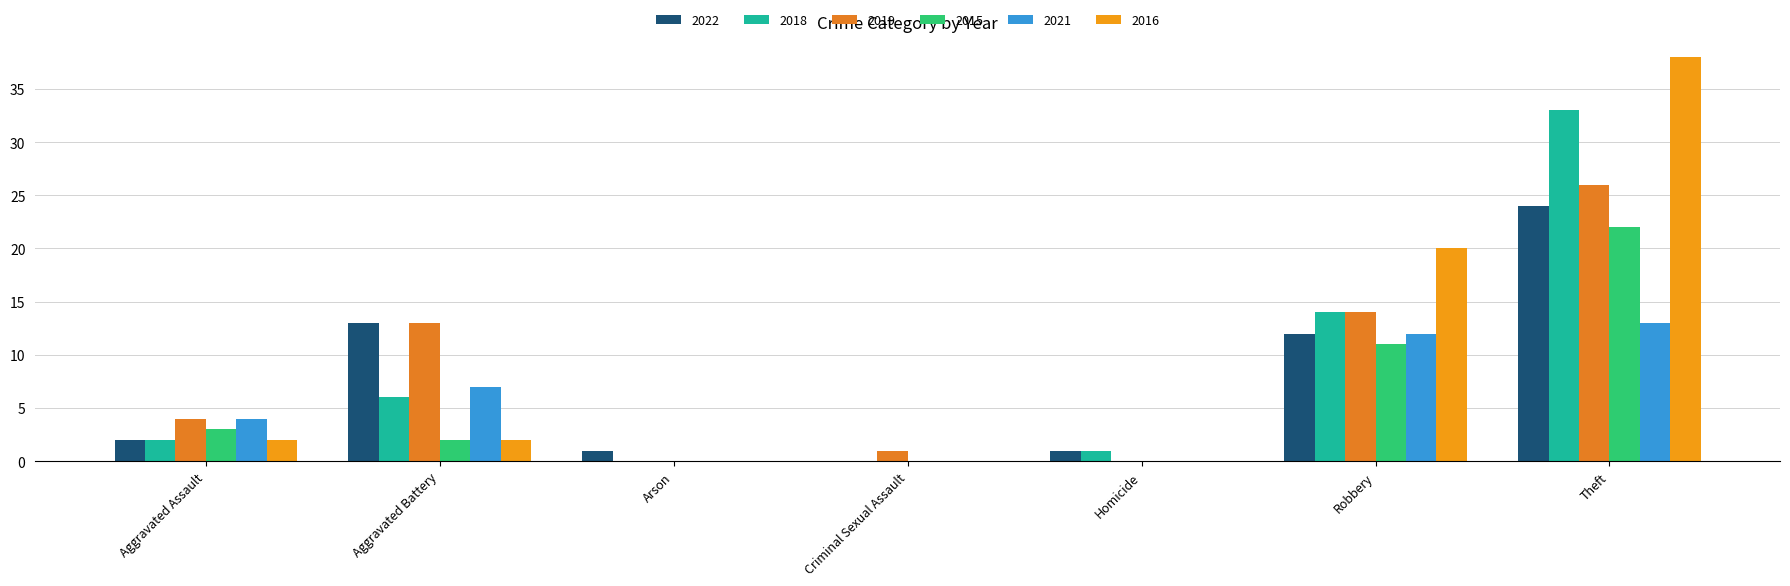

Count the number of data series in this chart.

6